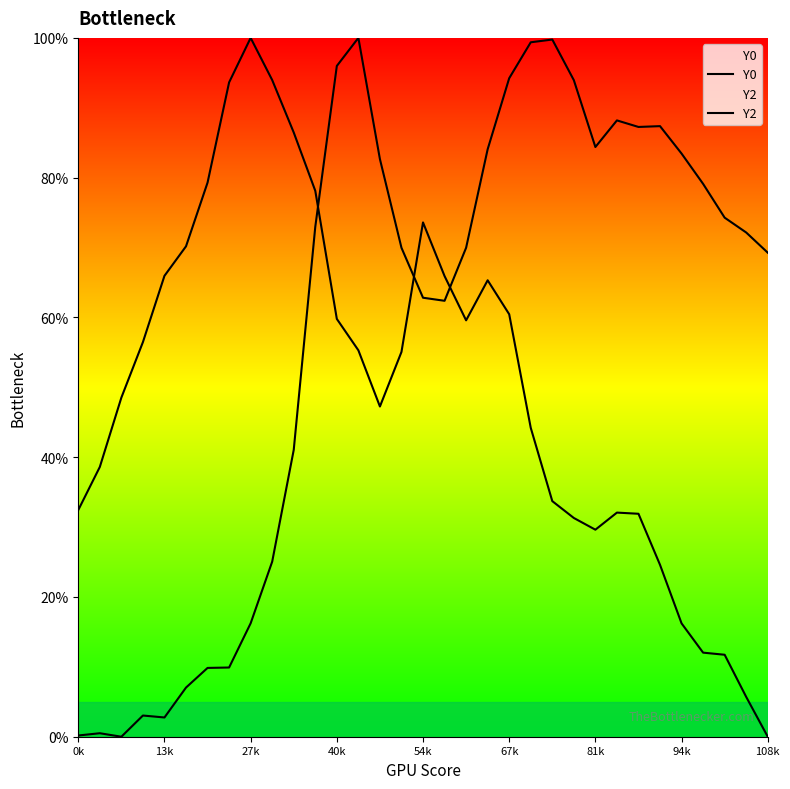

What is the difference between the maximum and minimum values in the Y2 series?

100.0